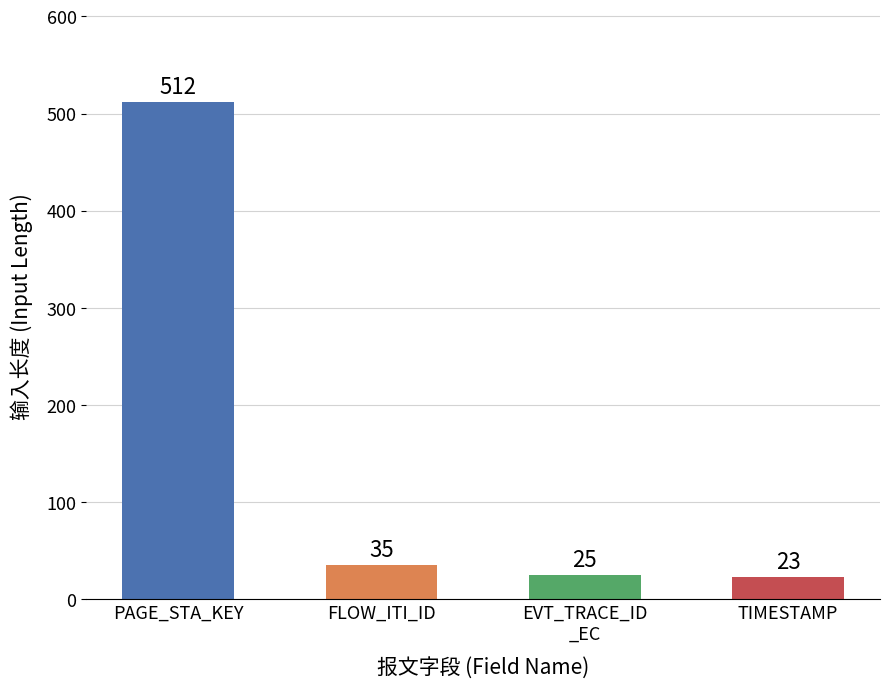

What is the maximum value shown in the chart?

512